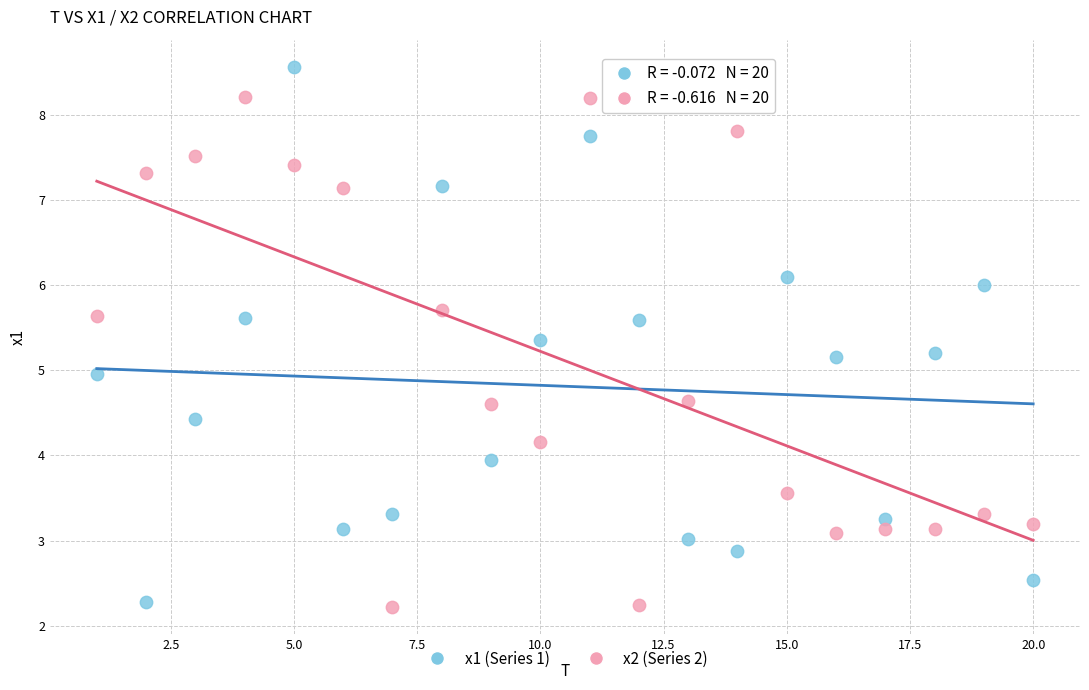

Which series contains the lowest Y value?

x2 (Series 2)